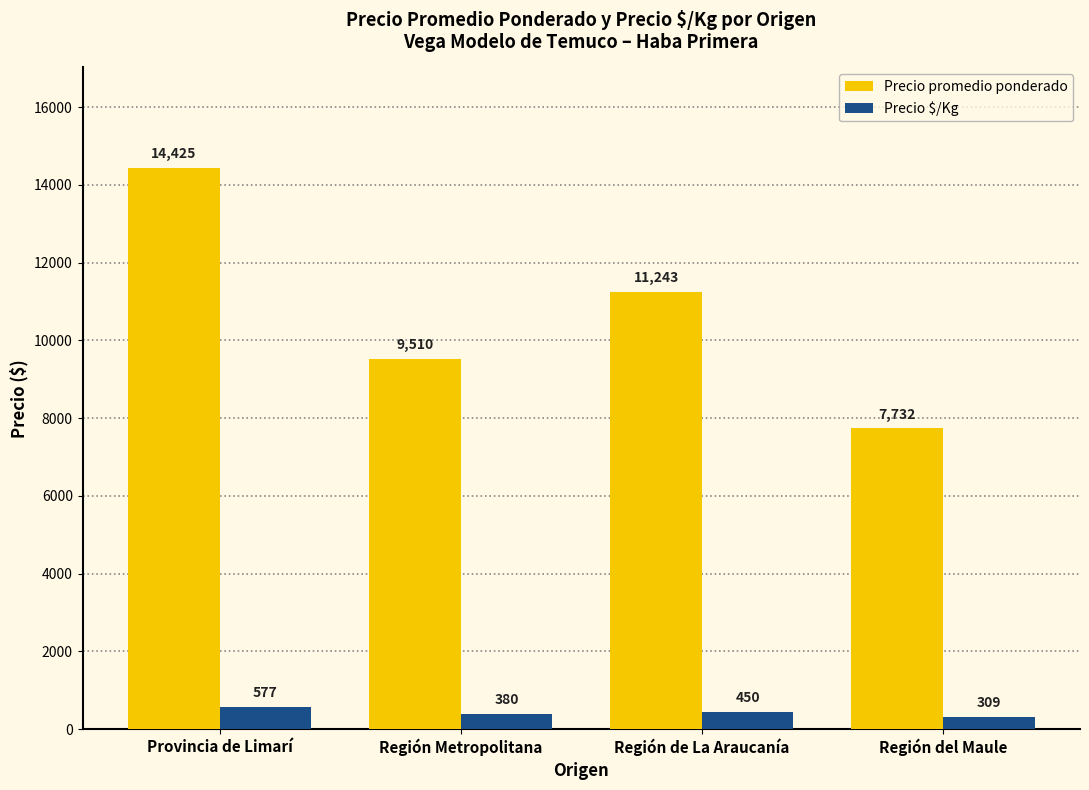

Rank the series by their maximum value, from lowest to highest.

Precio $/Kg, Precio promedio ponderado